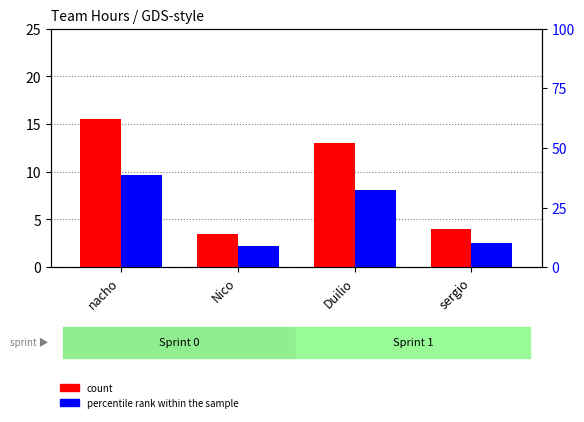

Reading left to right, what are all the values shown in this chart?

count: 15.5	3.5	13.0	4.0
percentile rank within the sample: 38.8	8.8	32.5	10.0